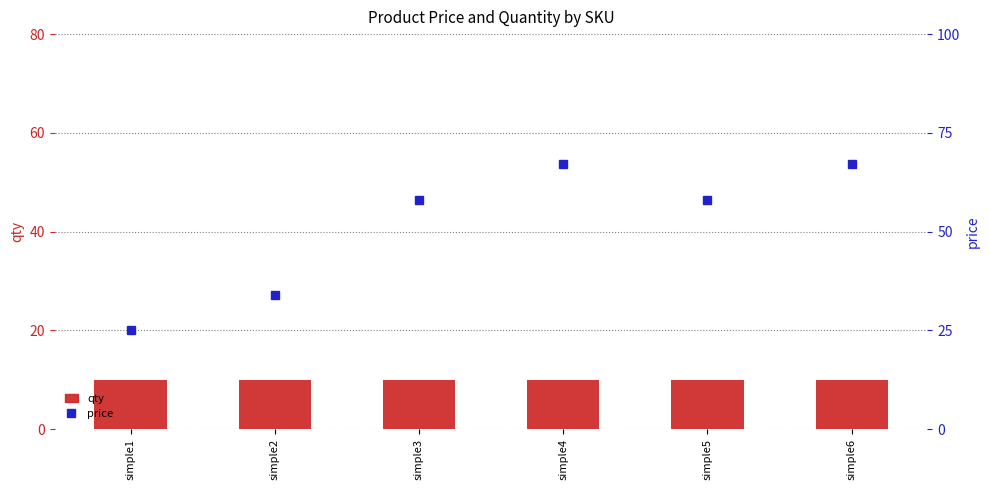

Rank the categories by qty value from lowest to highest.

simple1, simple2, simple3, simple4, simple5, simple6